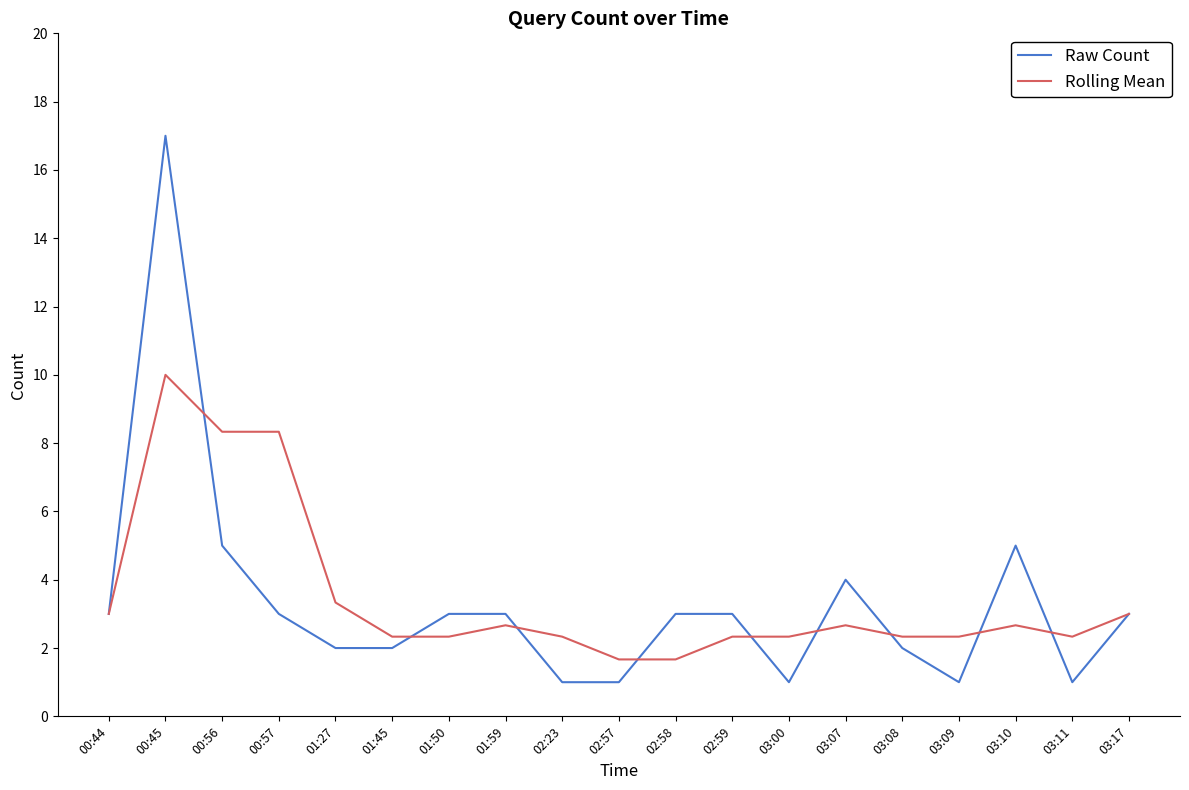

Which series changed the most between 00:44 and 02:58?

Rolling Mean